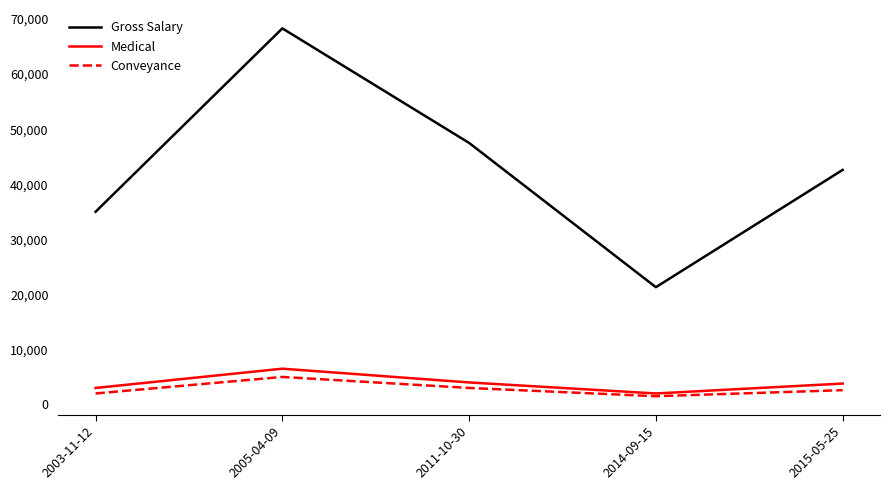

The Conveyance series shows 2000 at 2003-11-12. True or false?

True